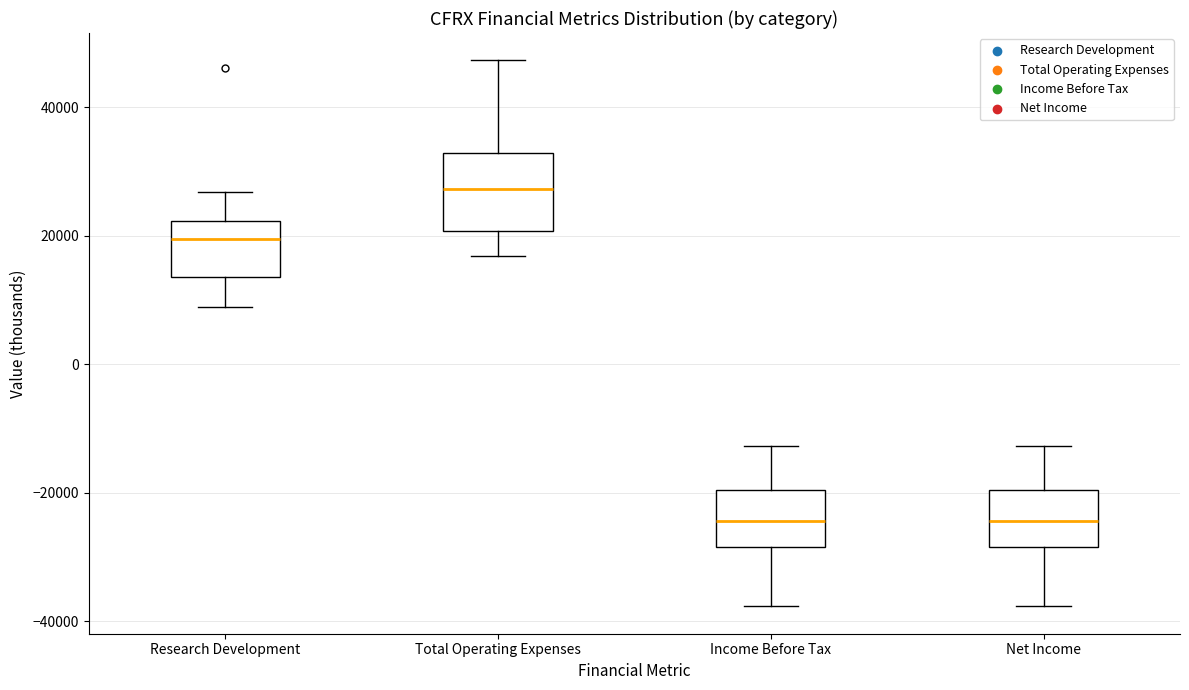

Which box is the tallest, from its lower edge to its upper edge?

Total Operating Expenses